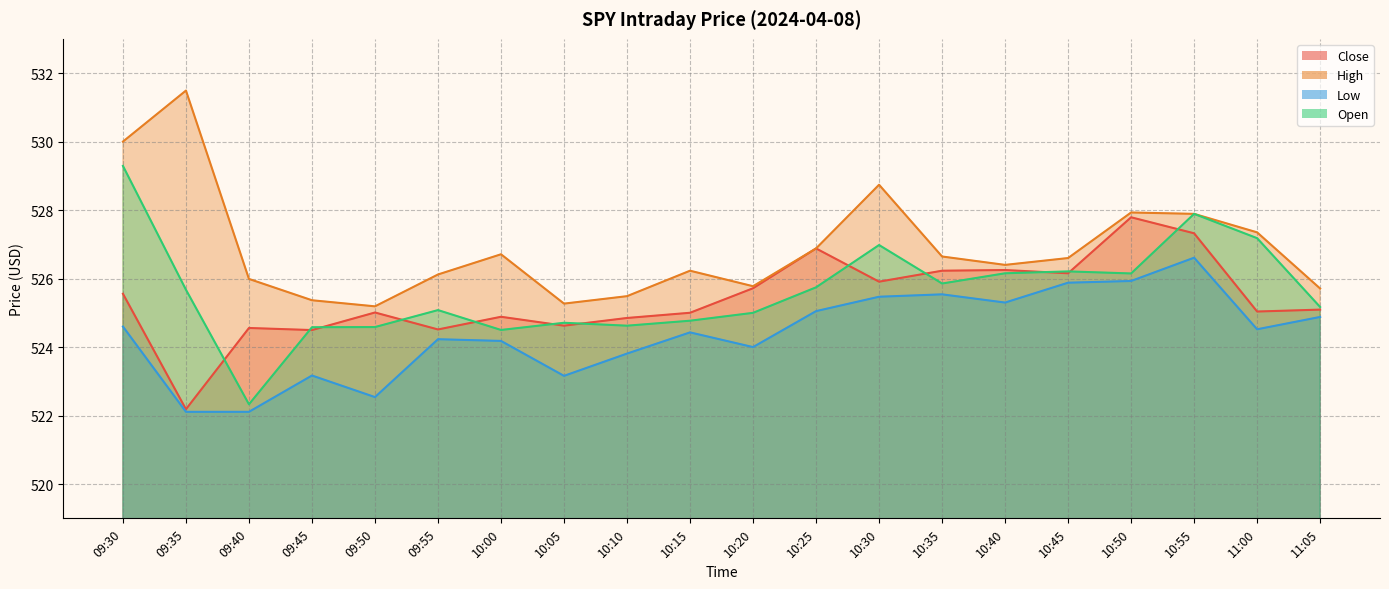

What is the sum of all Low values?

10487.5